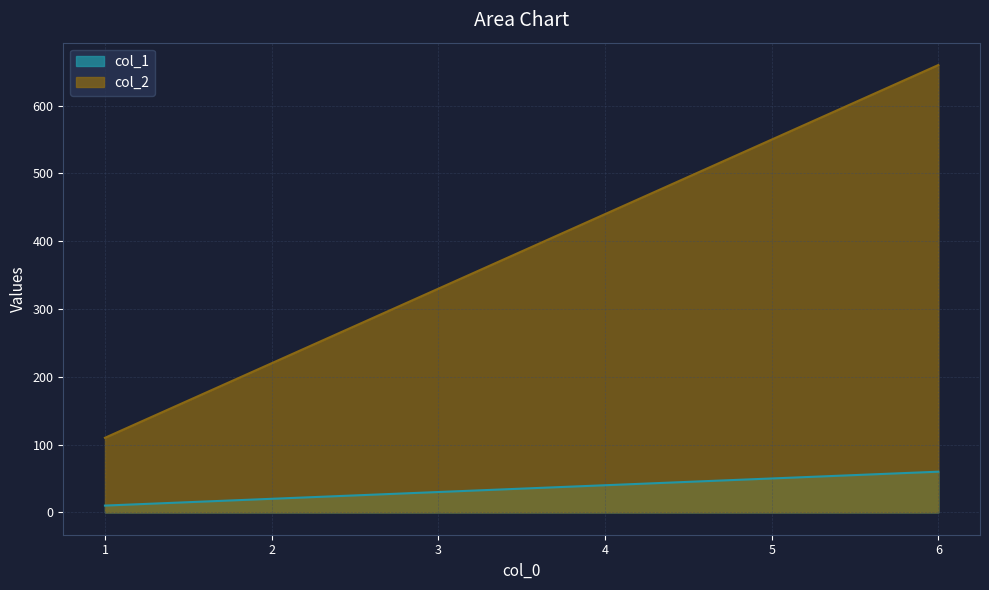

What is the value of the col_1 point at the 6th from the left?

60